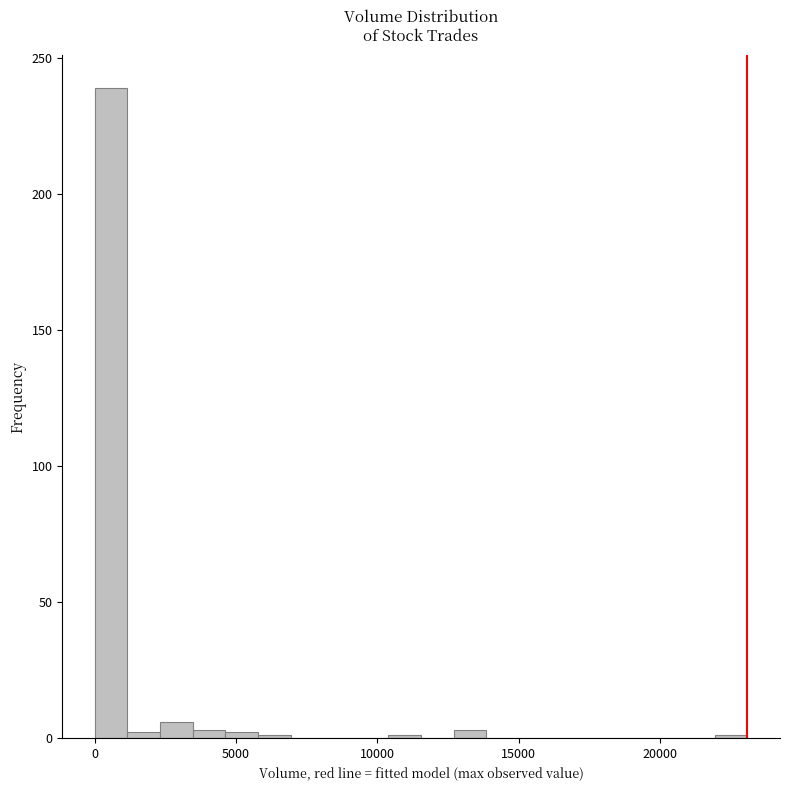

Read against the x-axis, roughly where is the centre of the tallest bar?

500